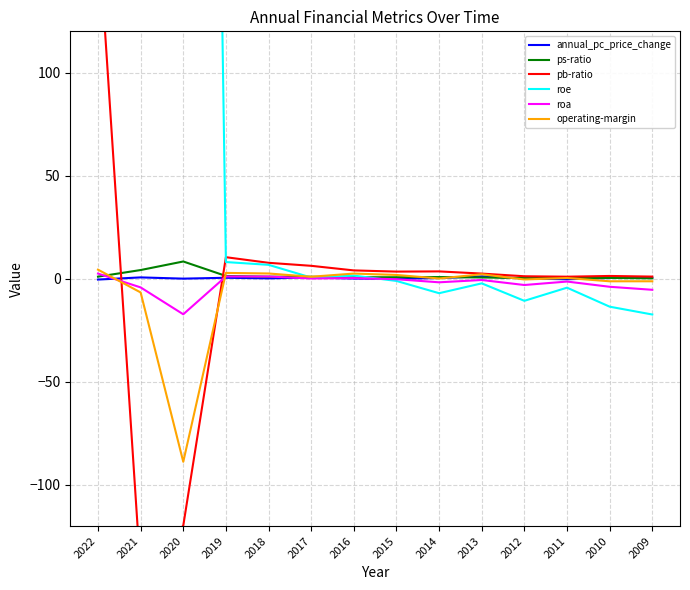

True or false: roe has a value of -10.7 at 2012.

True